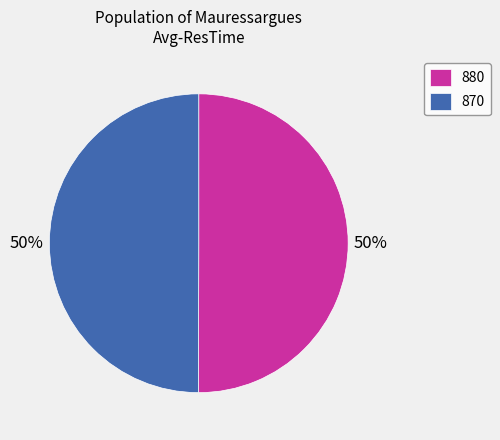

Is it true that 880 is 50% of the pie?

True